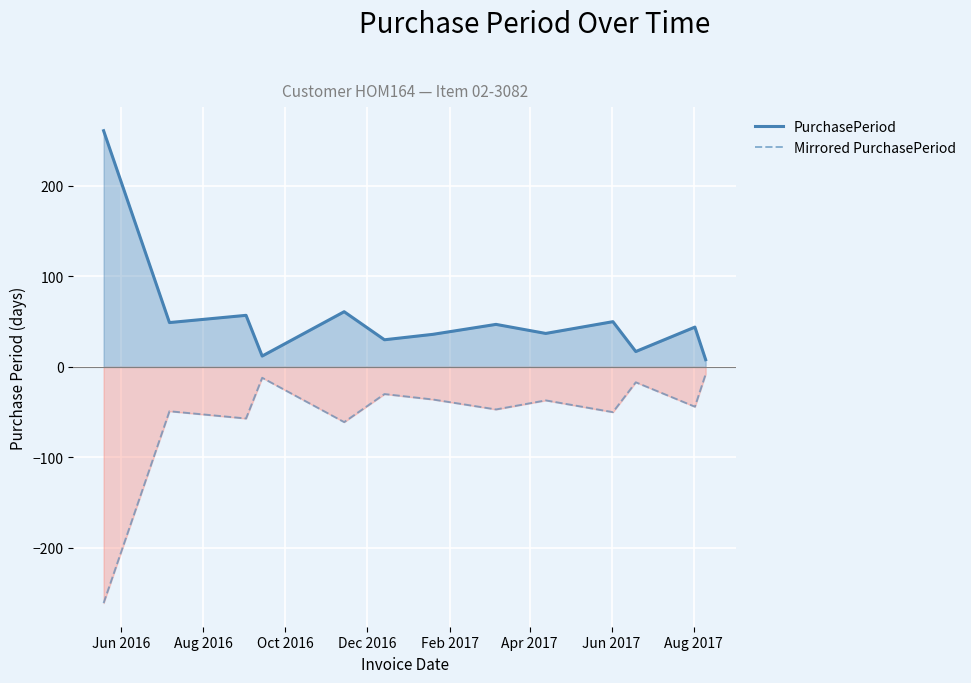

Which series has the largest total across all categories?

PurchasePeriod